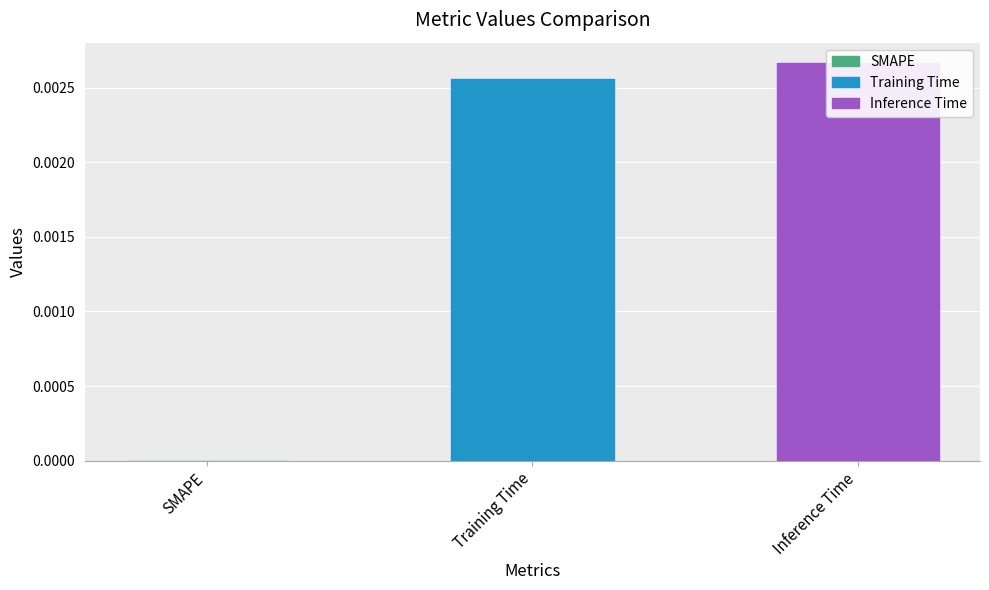

The value at Inference Time is 0.0. True or false?

True